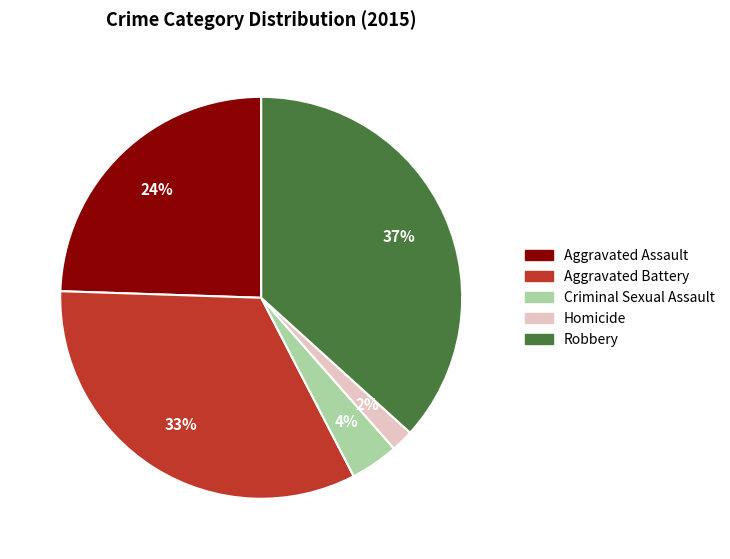

The Aggravated Assault slice represents 24% of the pie. True or false?

True